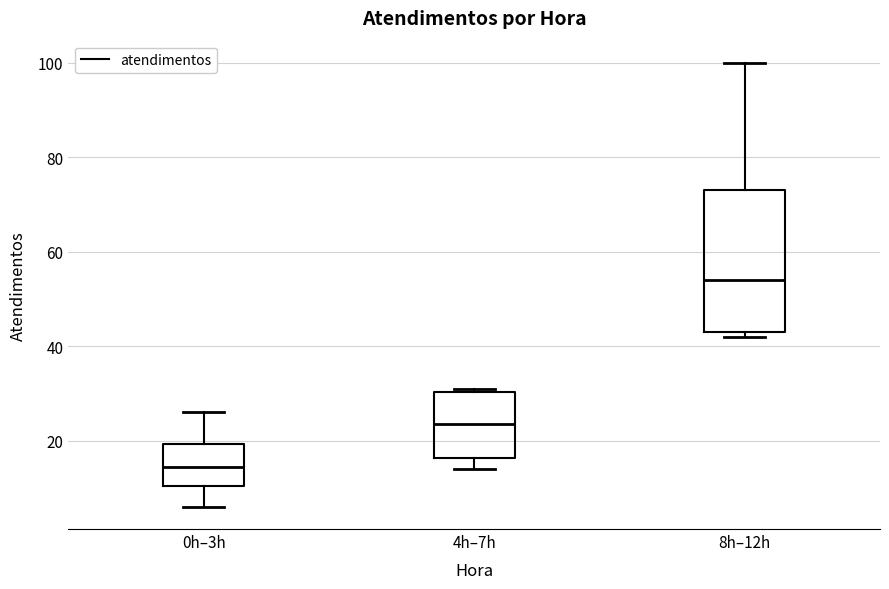

Reading left to right, read every box against the y-axis: the position of its median line, the range the box covers, and the ends of its whiskers. The values are not printed on the chart, so give them approximately, as read against the axis.

0h–3h: median 14, box 10 to 20, whiskers 6 to 26
4h–7h: median 24, box 16 to 30, whiskers 14 to 32
8h–12h: median 54, box 44 to 74, whiskers 42 to 100